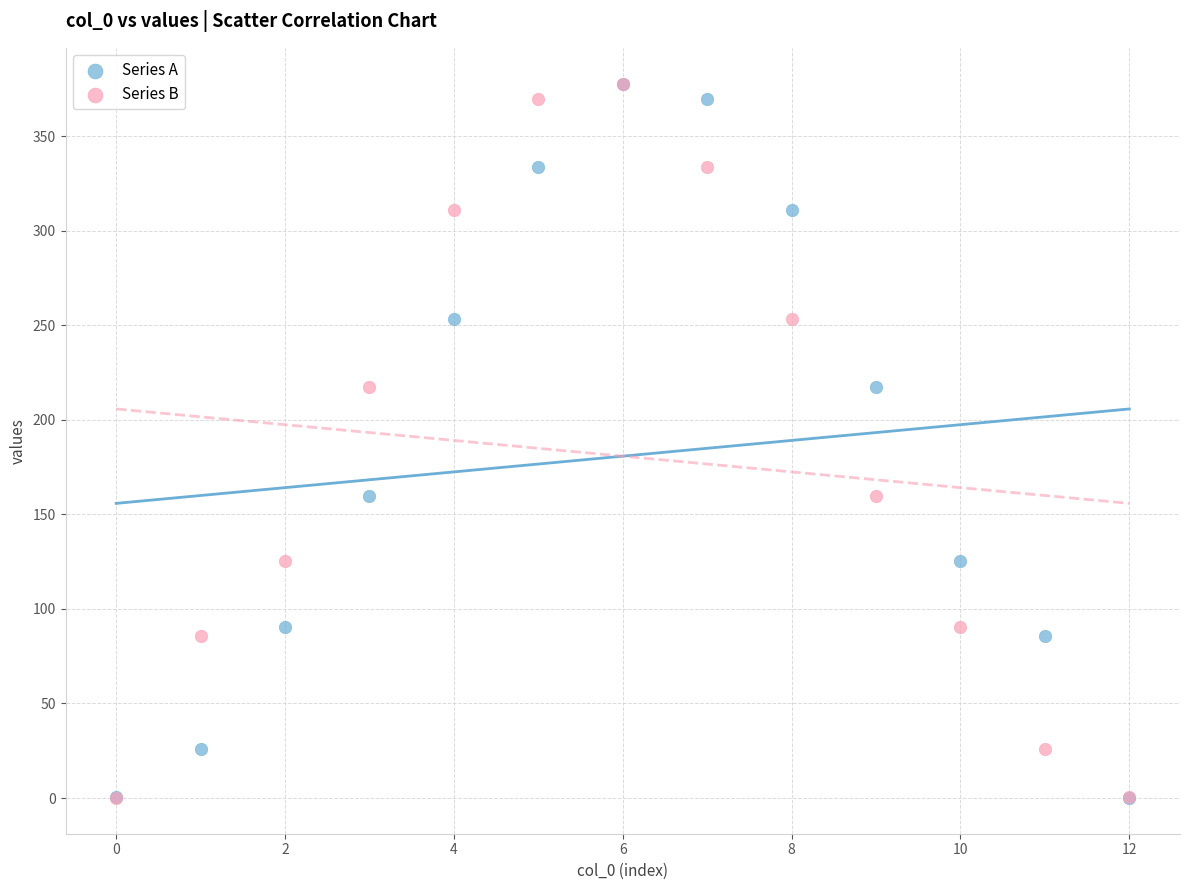

What are all the series names shown in the legend?

Series A, Series B